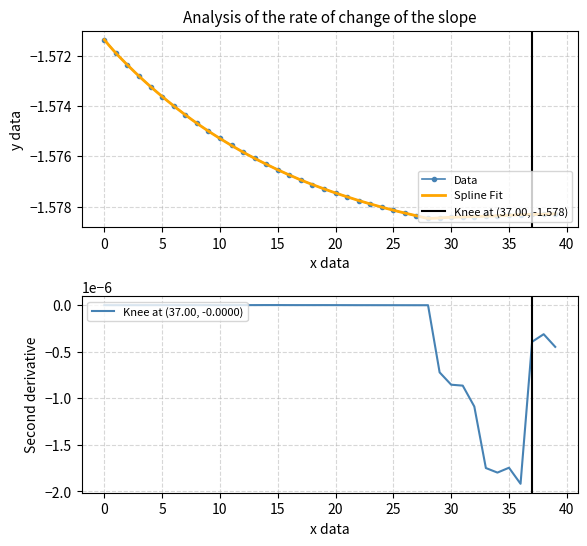

True or false: Data has a value of -1.1 at 15.

False